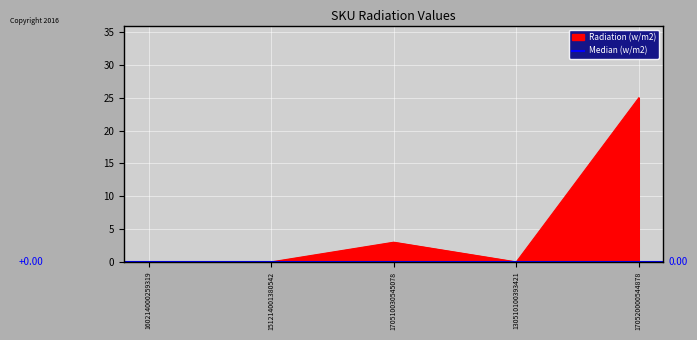

What is the difference between the maximum and second lowest values?

25